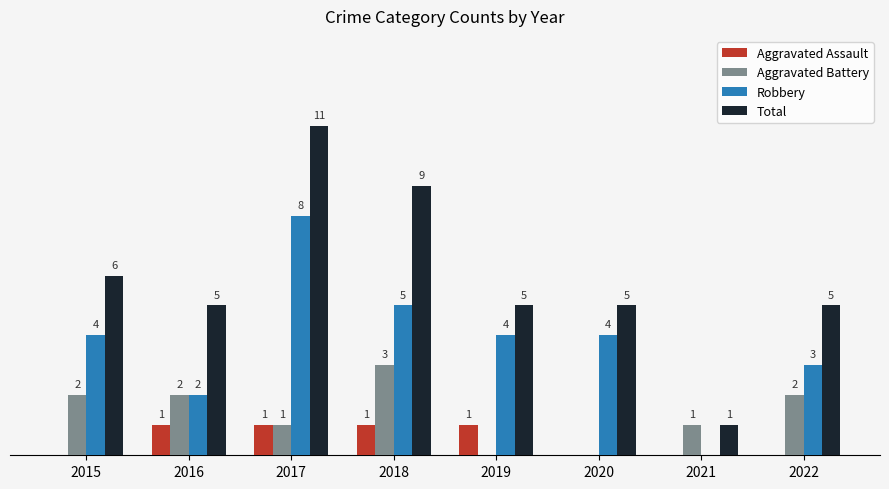

Between 2017 and 2021, which series saw the biggest shift?

Total